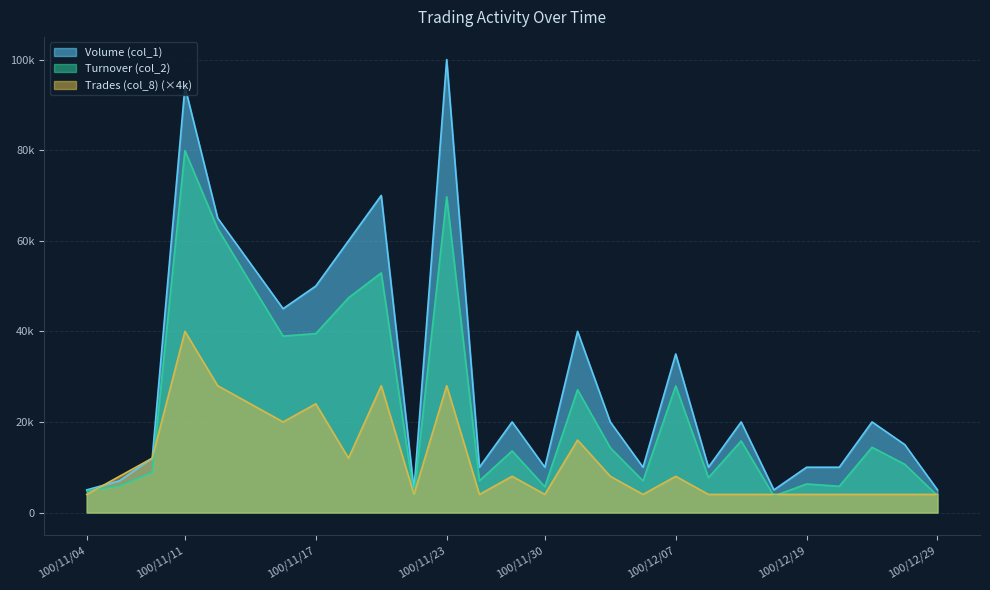

What are all the series names shown in the legend?

Volume (col_1), Turnover (col_2), Trades (col_8) (×4k)